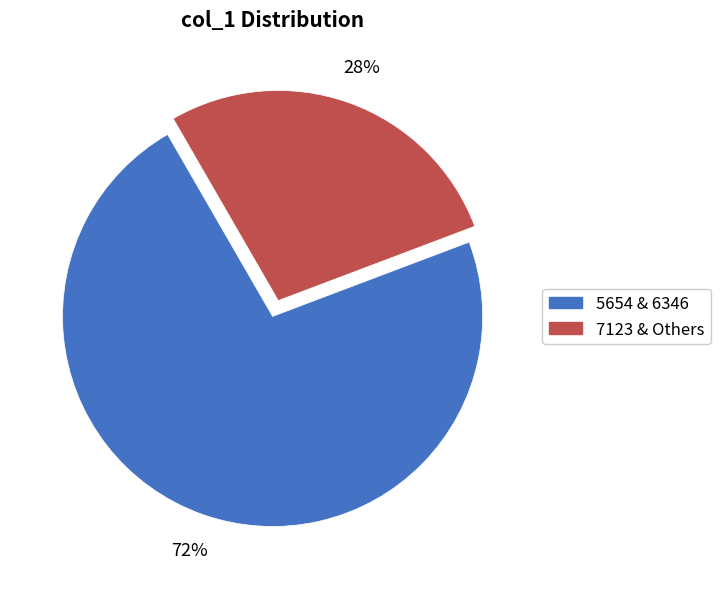

To the nearest percent, what is the average slice percentage?

50%